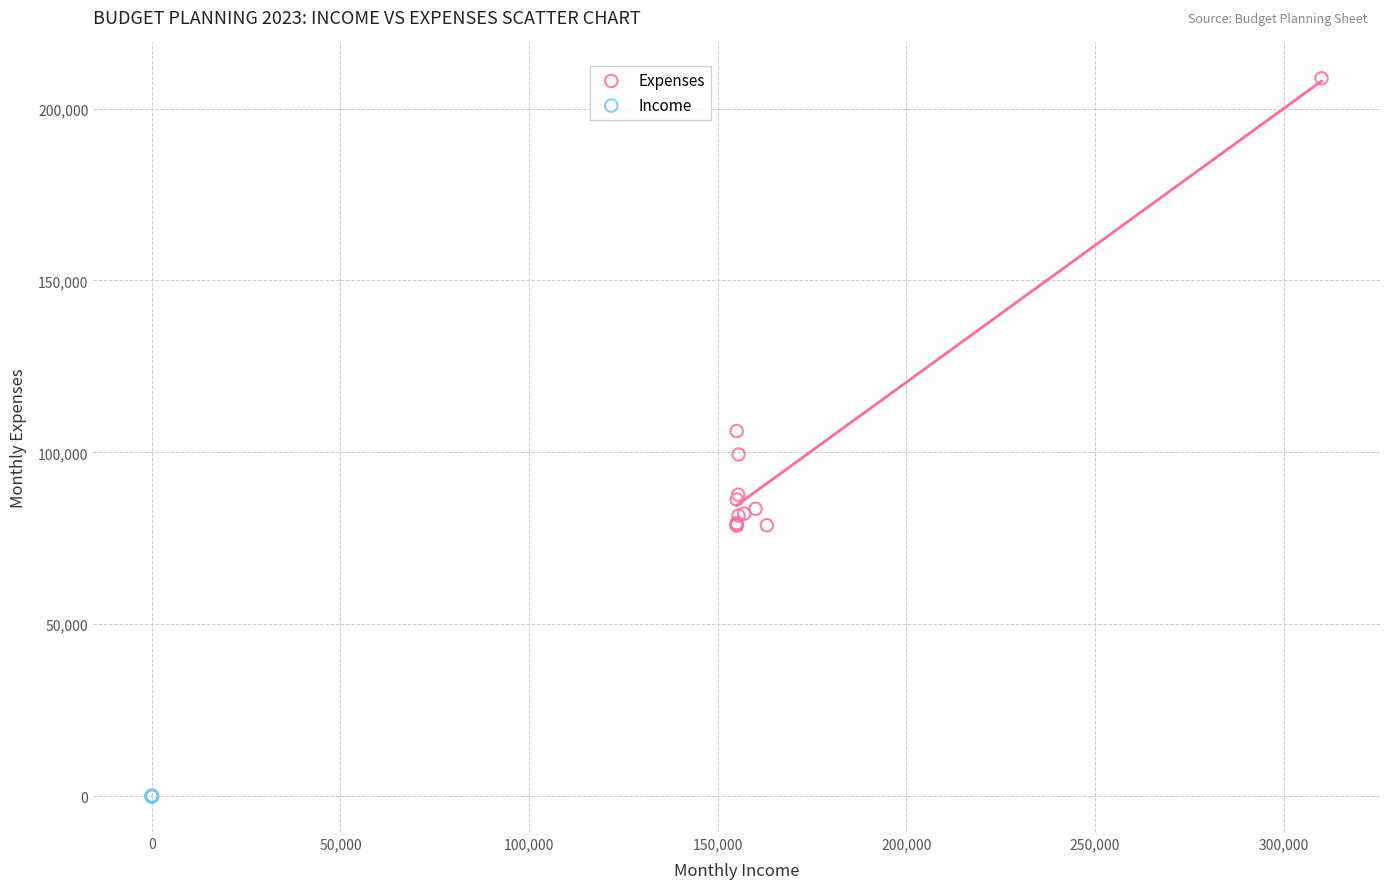

Which series has the widest spread of Y values?

Expenses